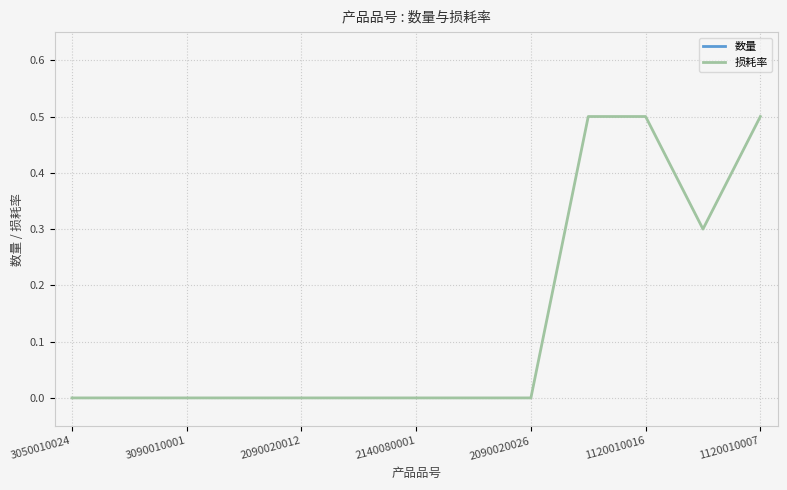

True or false: 损耗率 has a value of 0.3 at 3050010024.

False